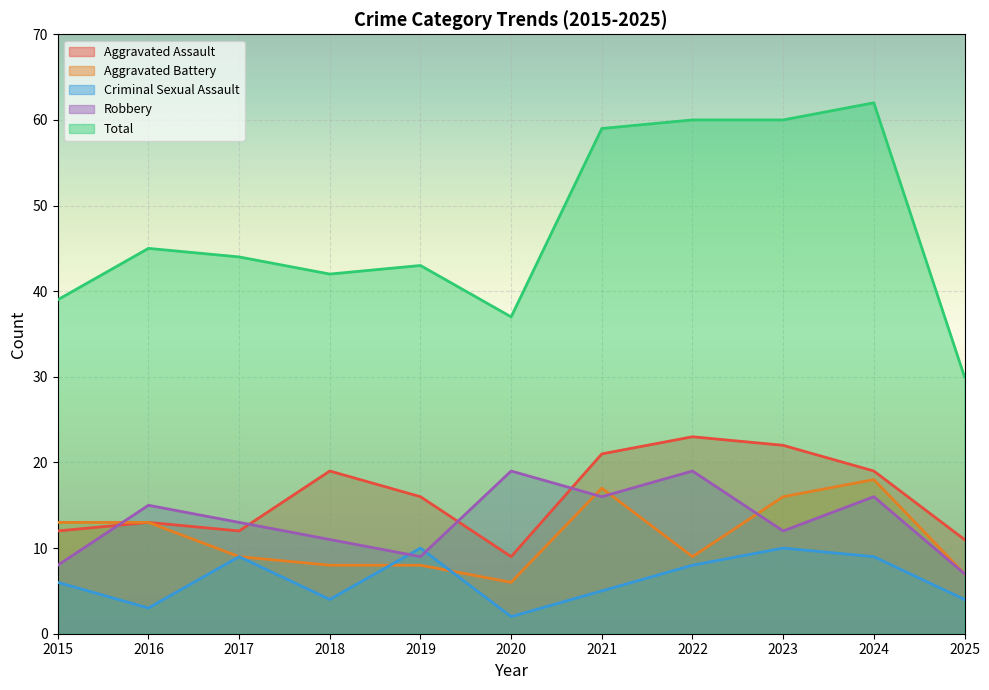

True or false: Total has more than 0 points higher than both neighbors.

True